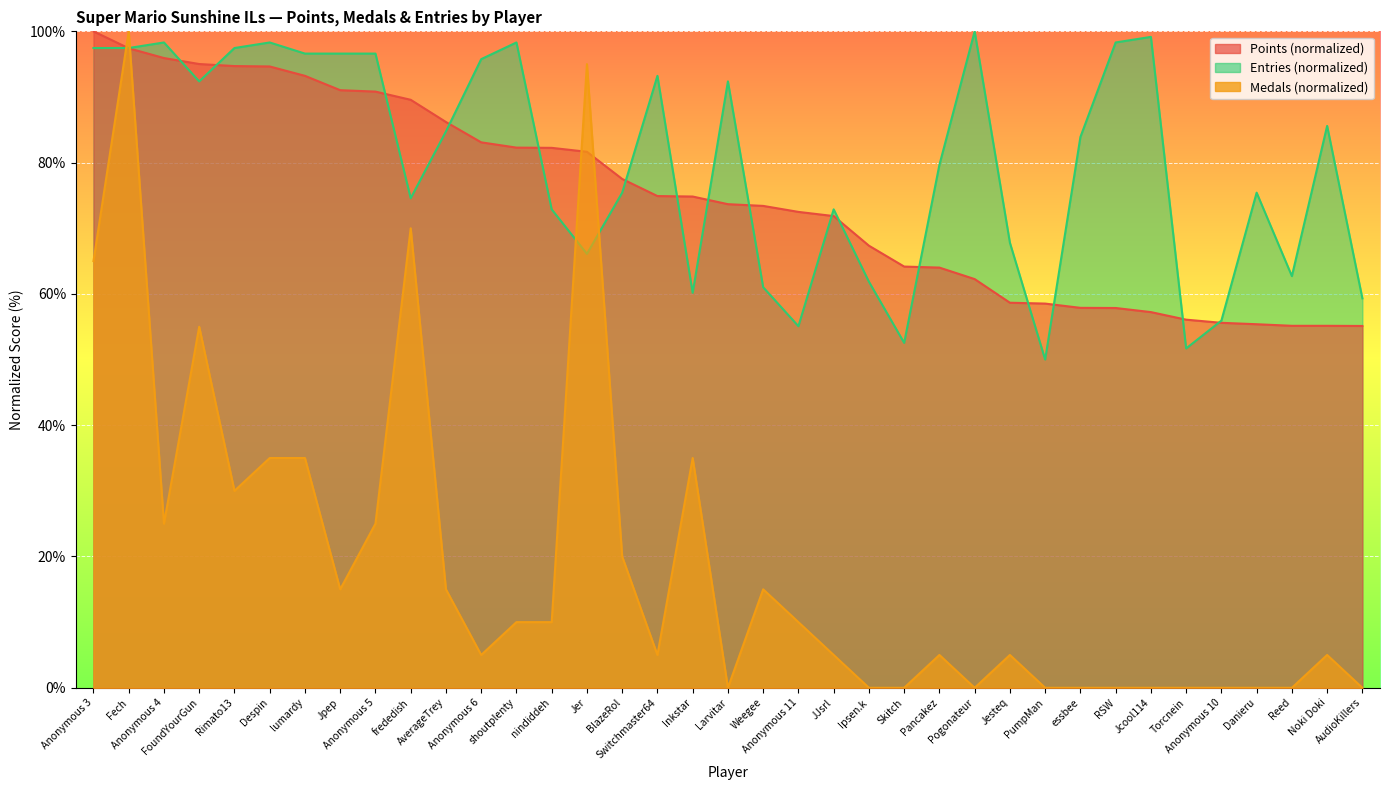

Which series ends up on top after the final intersection of Entries and Medals?

Entries